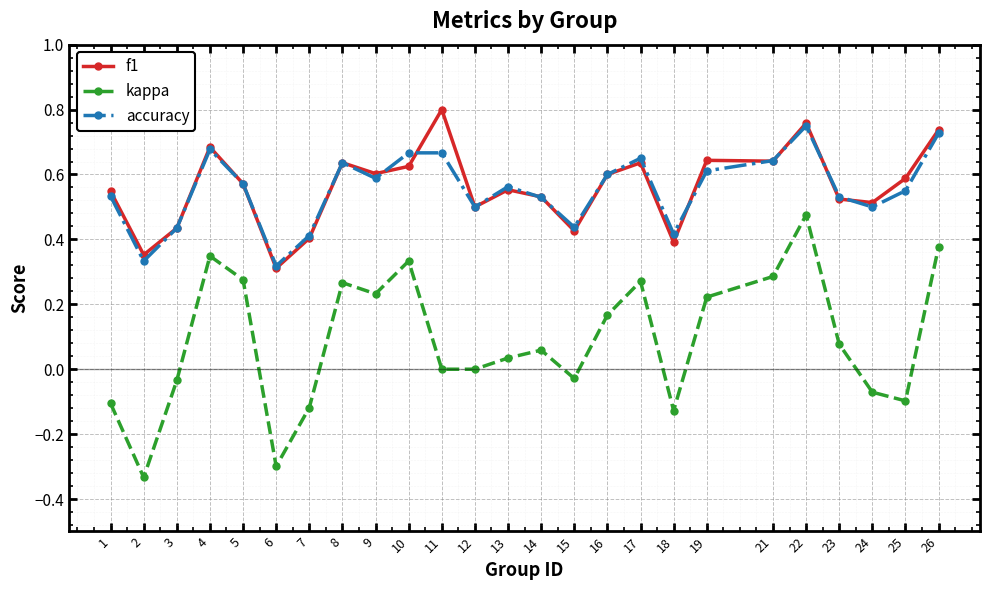

At which category does f1 reach its first local peak?

4